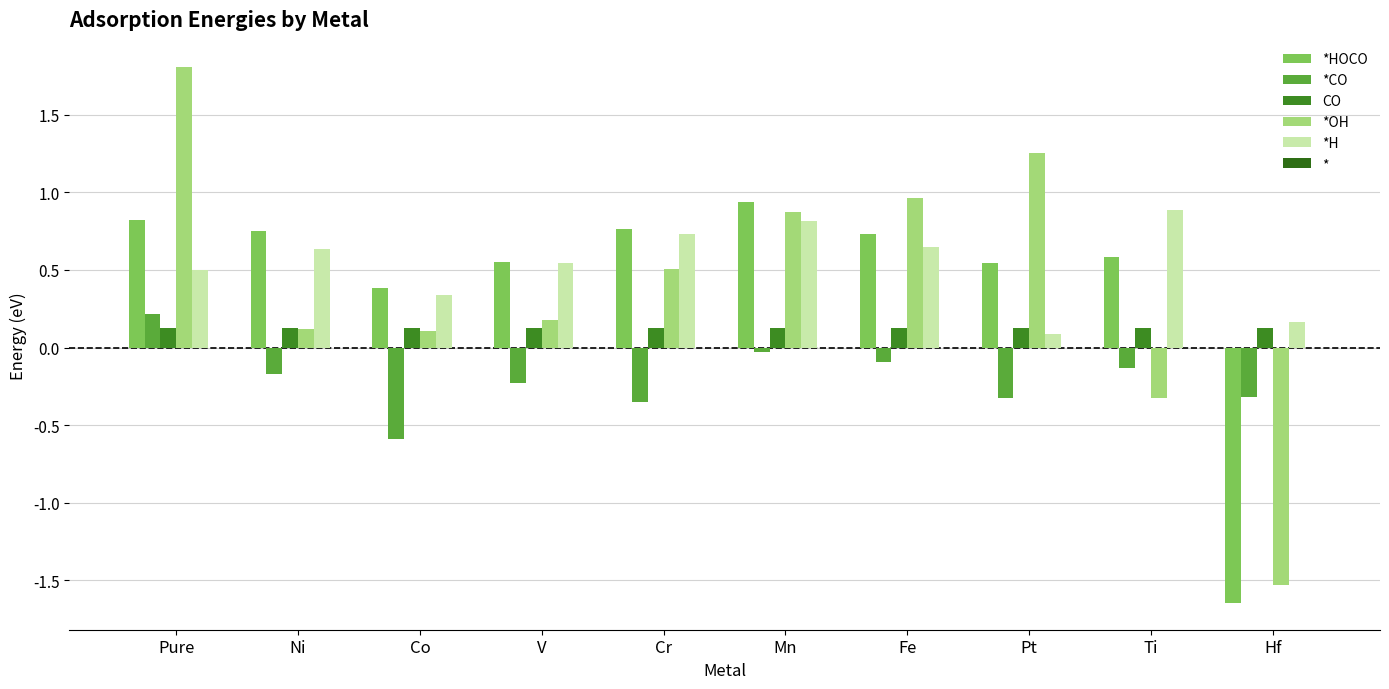

Does the chart contain any negative values?

Yes